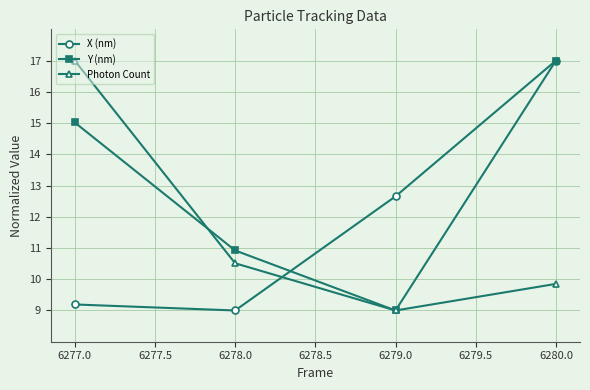

What is the difference between the second highest and second lowest values in the X (nm) series?

3.5